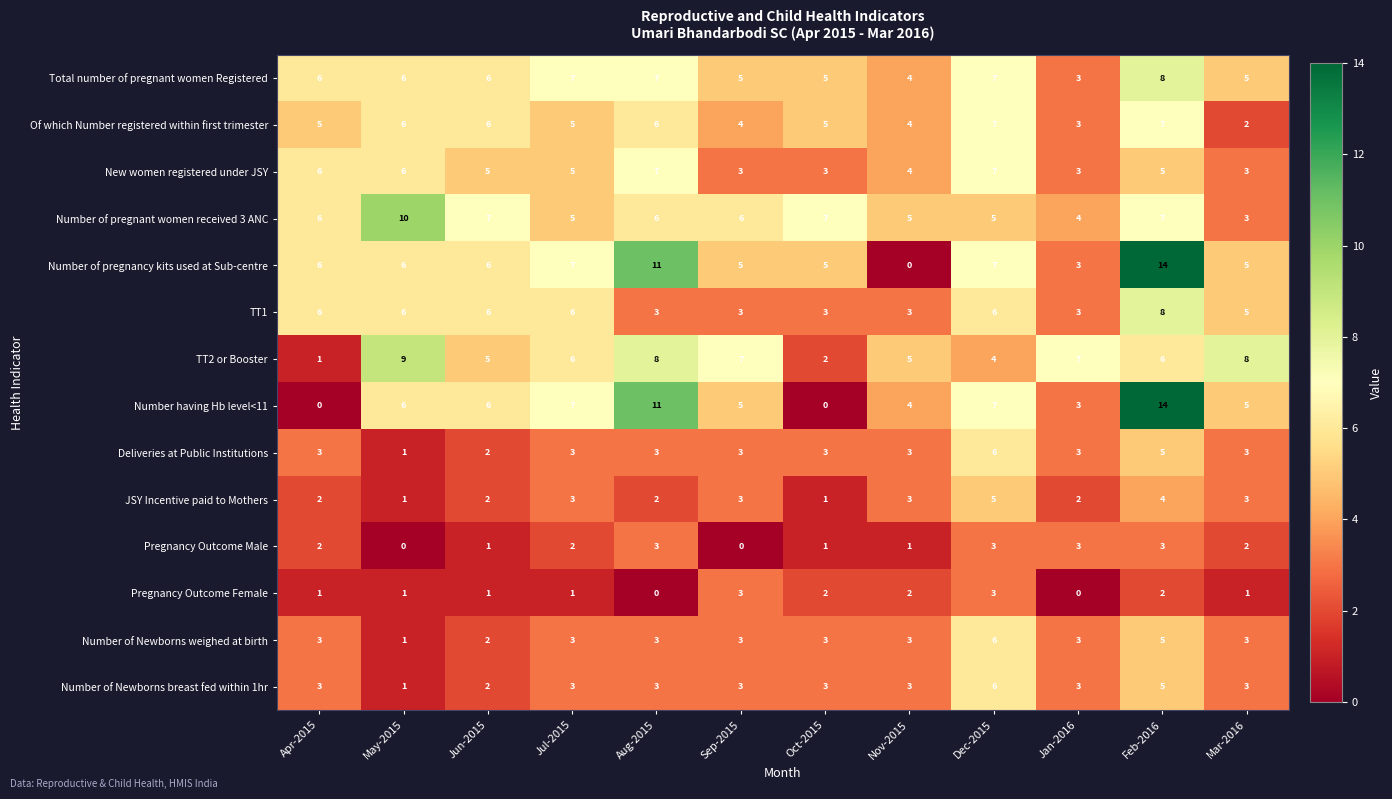

What is the total value across all series at Jan-2016?

43